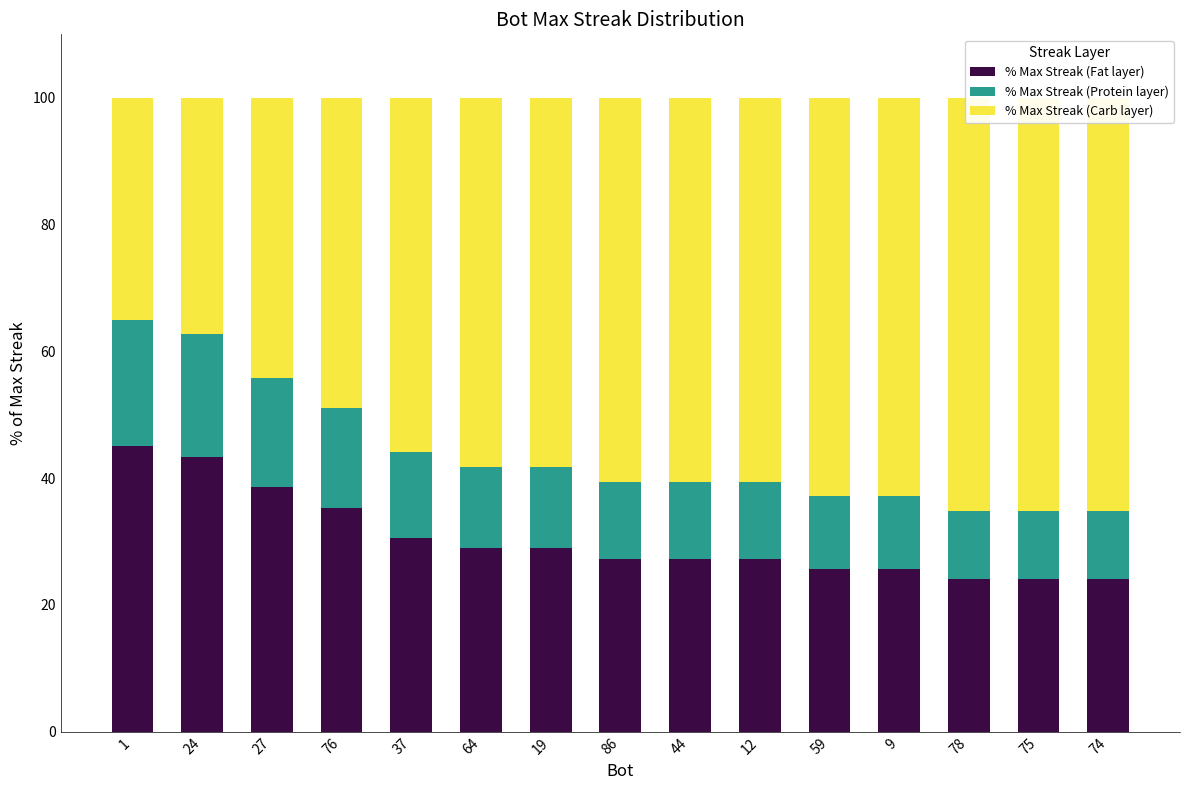

What is the total value across all series at 1?

100.0